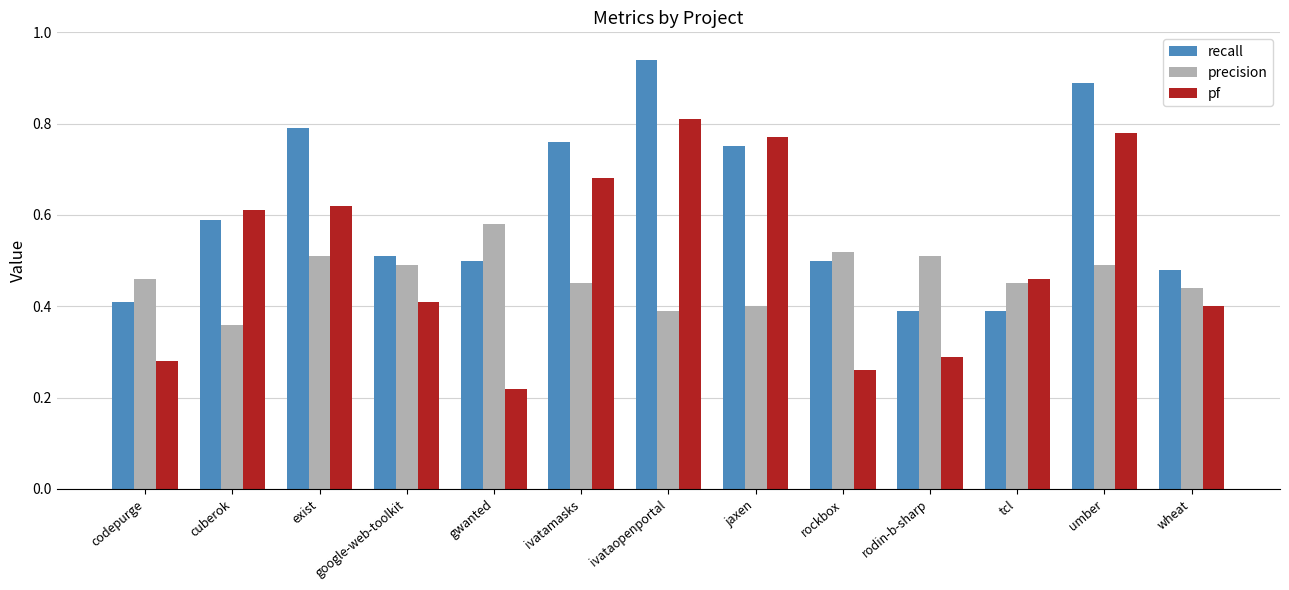

What is the total value across all series at cuberok?

1.6